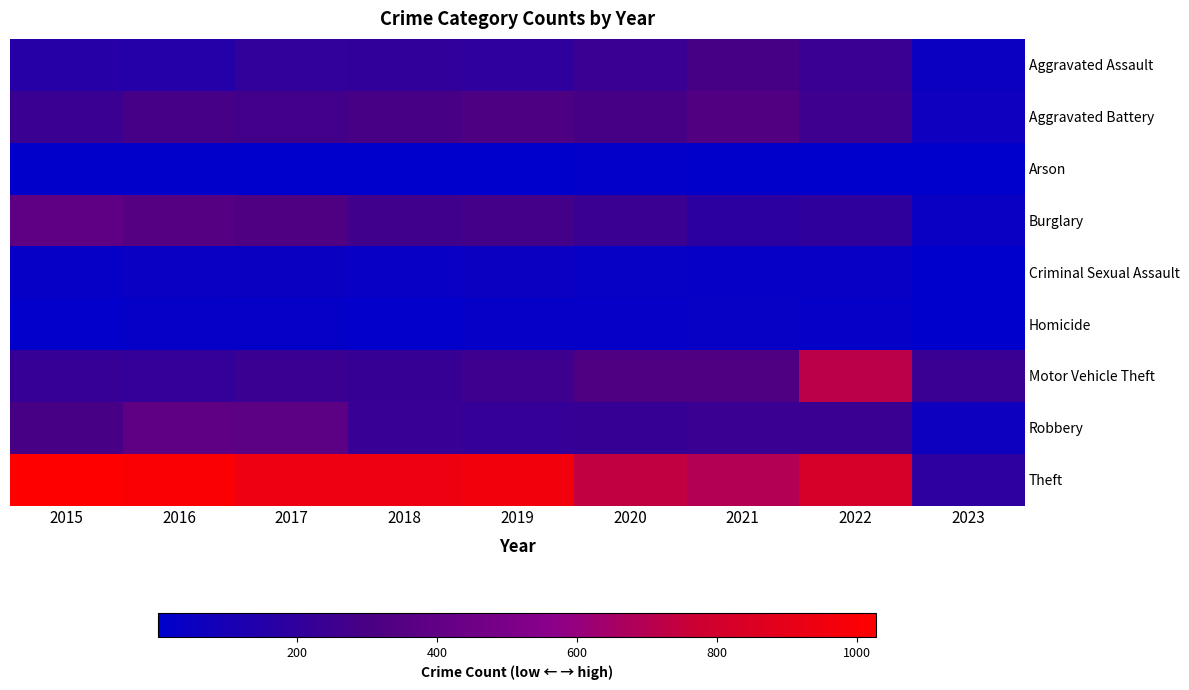

At 2018, list the series in order from smallest to largest.

Arson, Homicide, Criminal Sexual Assault, Aggravated Assault, Motor Vehicle Theft, Robbery, Burglary, Aggravated Battery, Theft